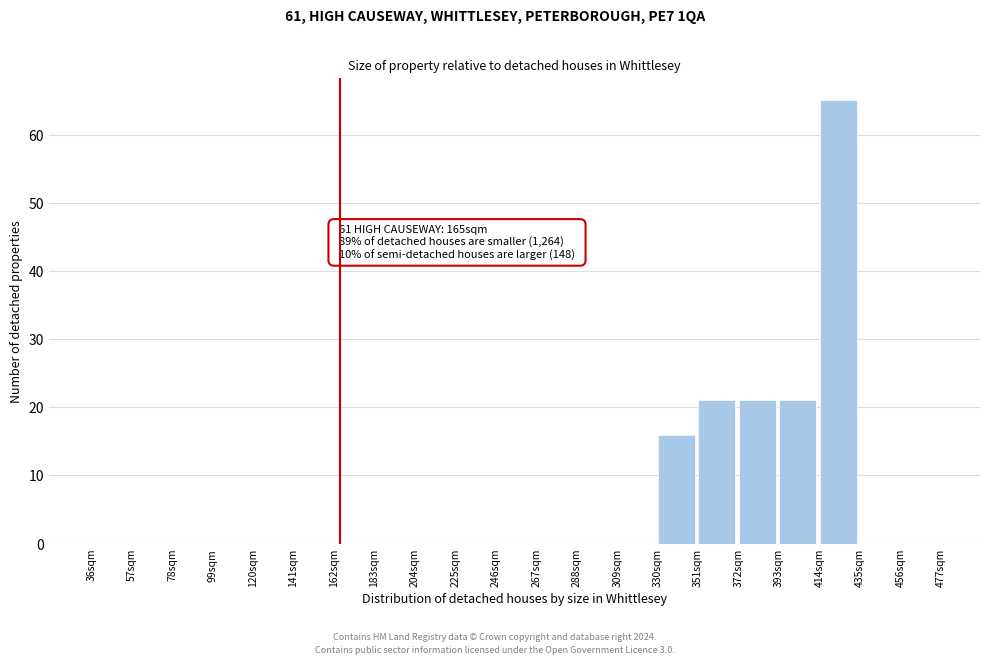

Over which range of the x-axis is the bar tallest?

414 to 435